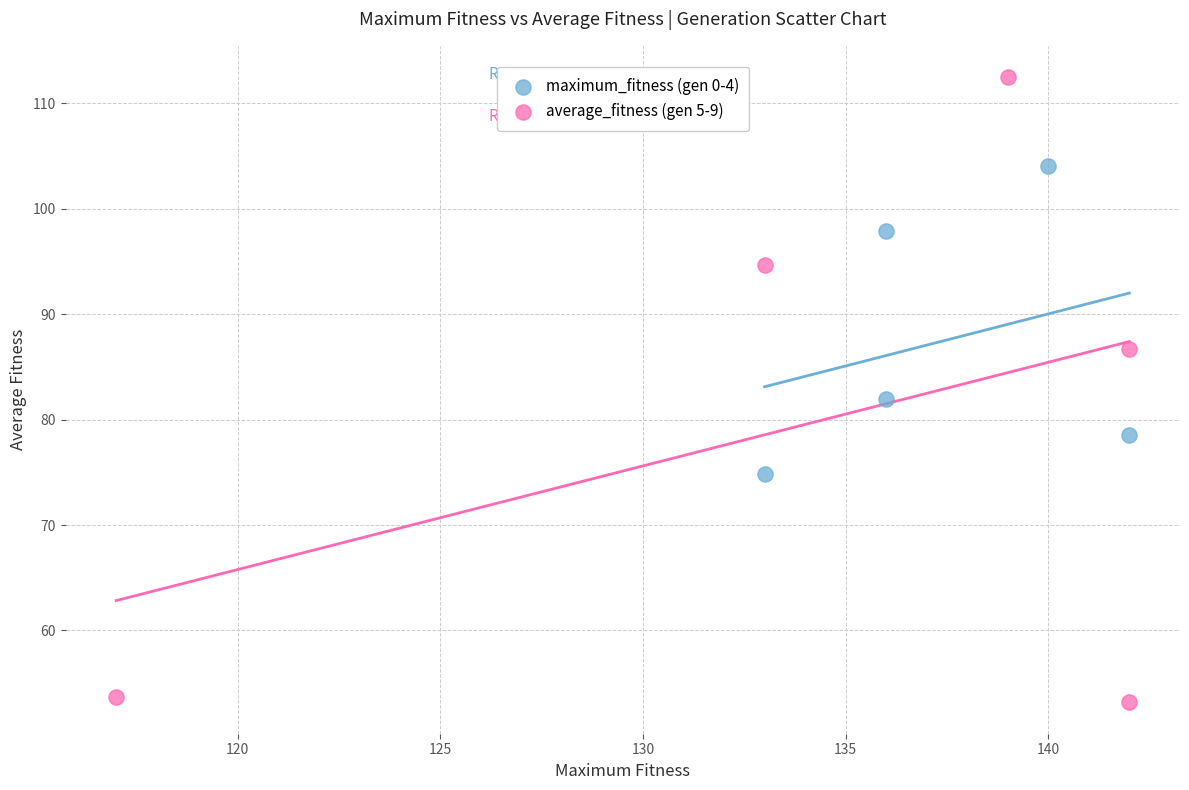

Which series has the largest Y range (max minus min)?

average_fitness (gen 5-9)